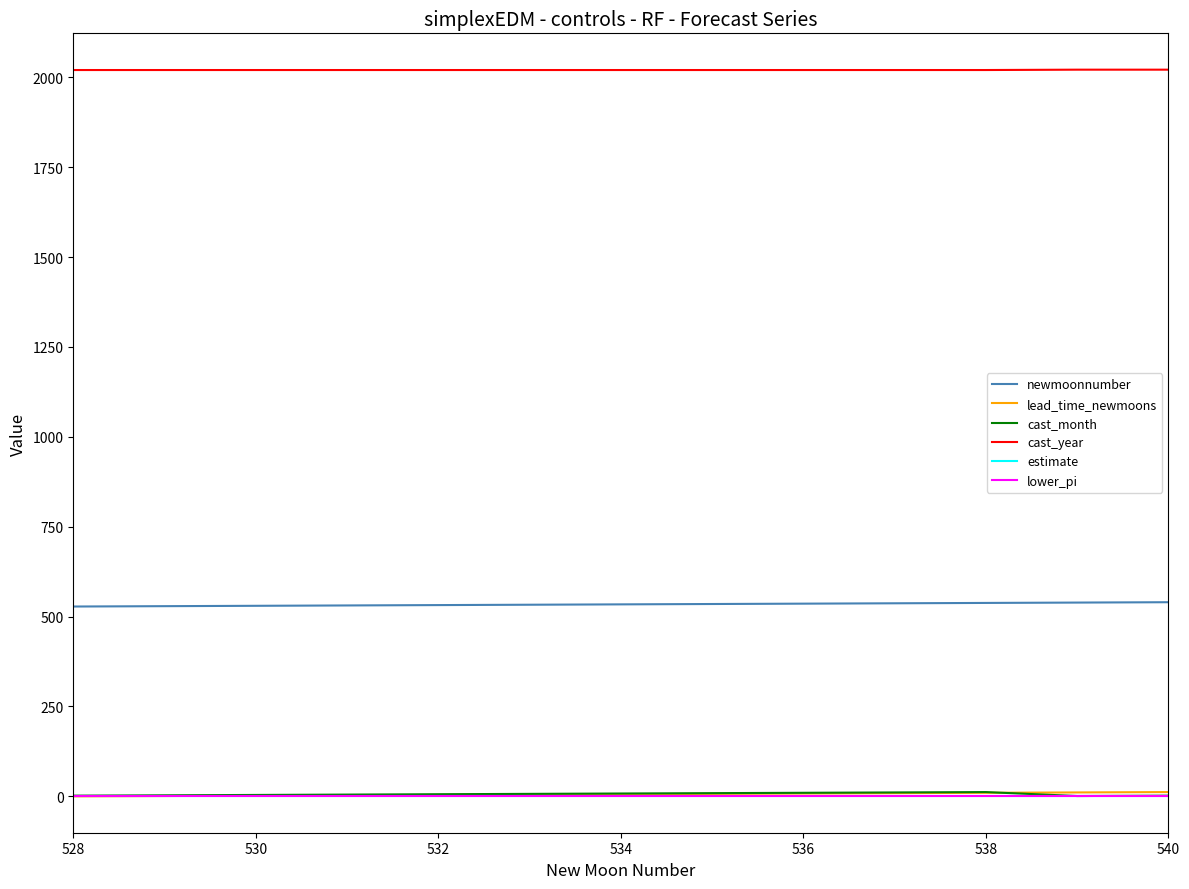

Does the chart display data point markers on the line(s)?

No